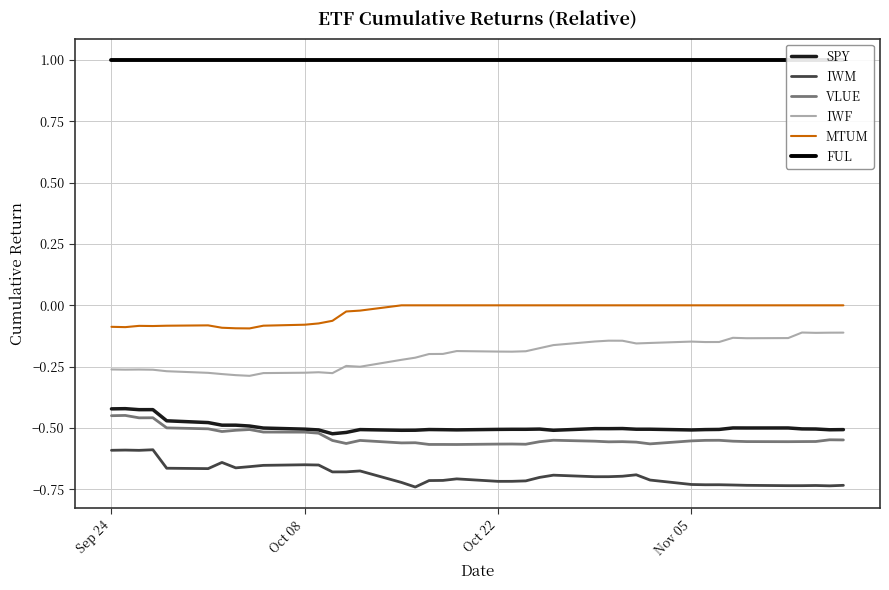

What is the sum of all SPY values?

-19.8